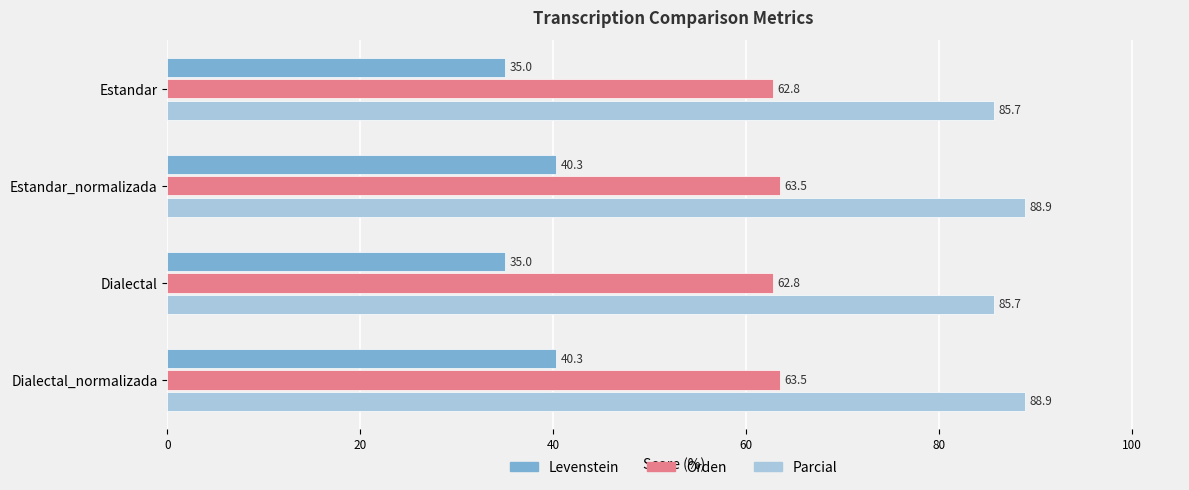

What is the sum of all Orden values?

252.6